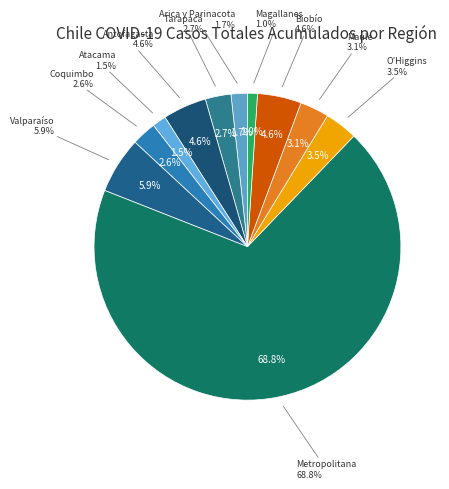

What is the total percentage of Arica y Parinacota and Valparaíso?

7.7%